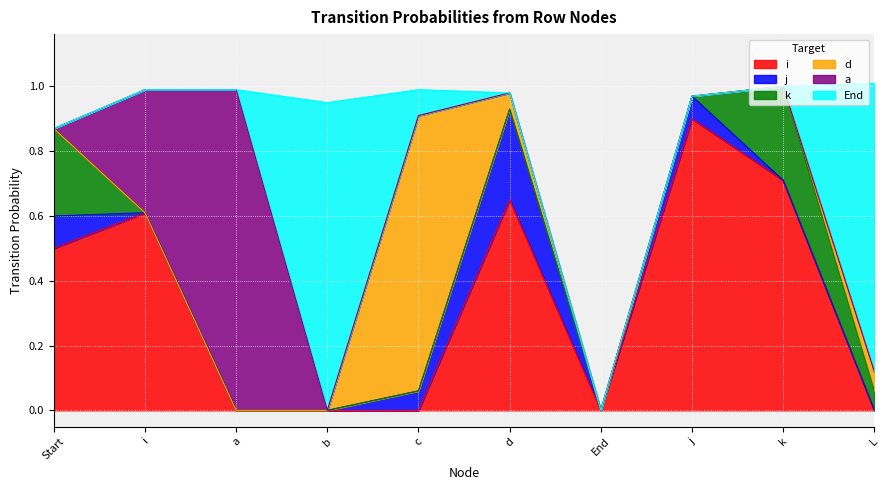

What is the average value of the k series?

0.1